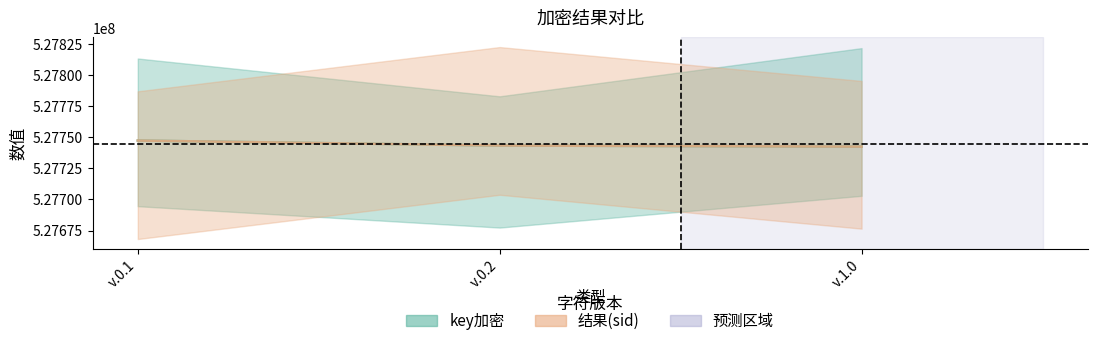

What is the label of the 1st point from the right?

v.1.0